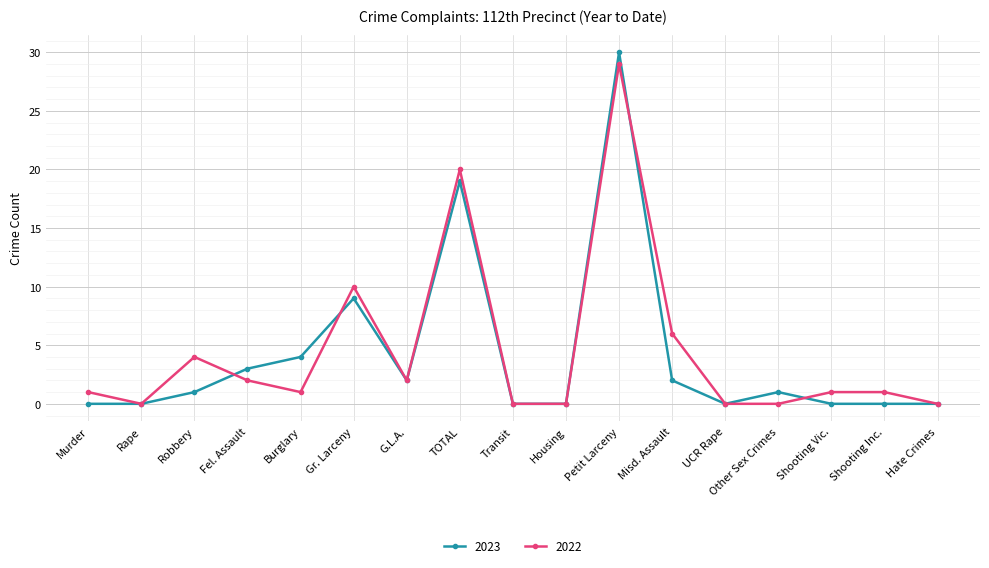

What is the maximum value shown in the chart?

30